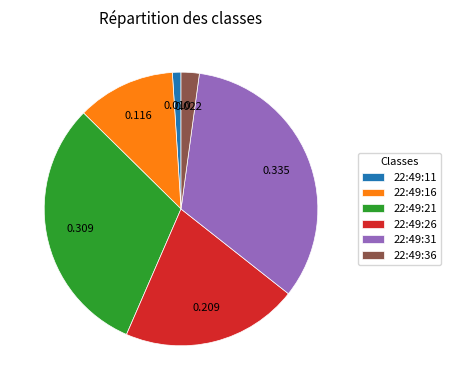

Approximately how many times larger is the value at 22:49:36 compared to 22:49:11?

2.1